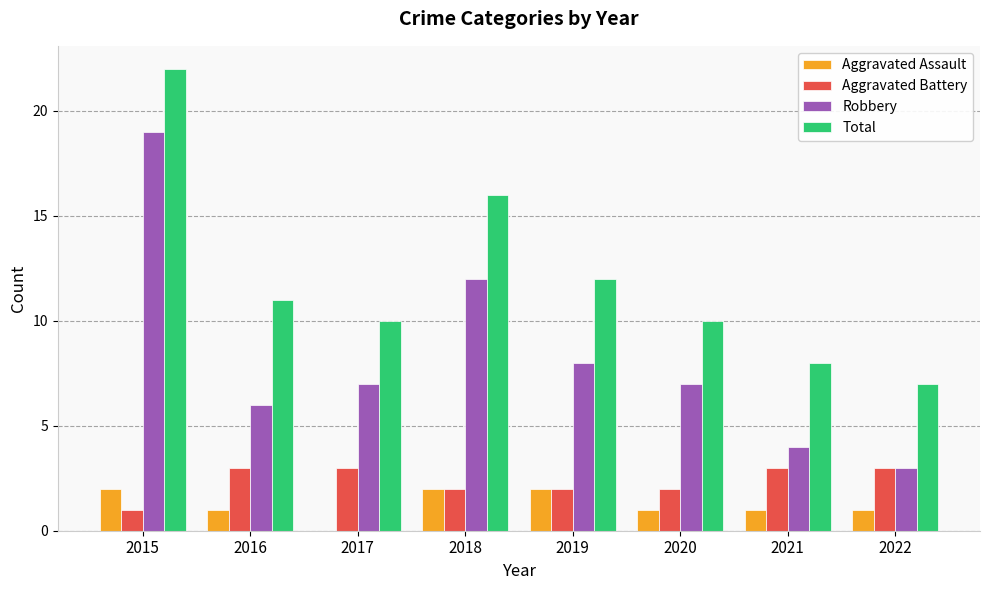

What is the sum of all Total values?

96